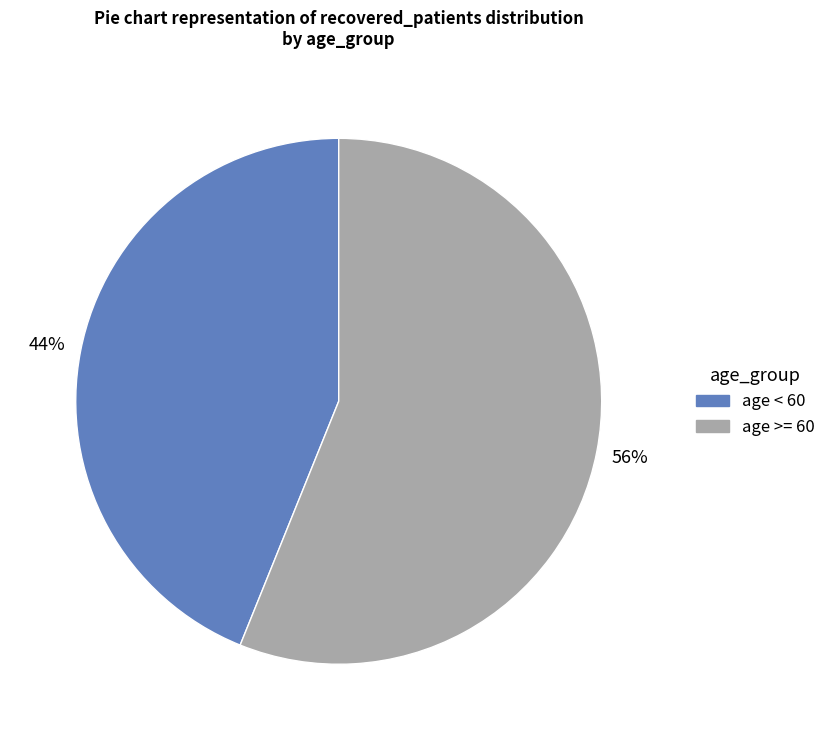

How many segments does this pie chart have?

2